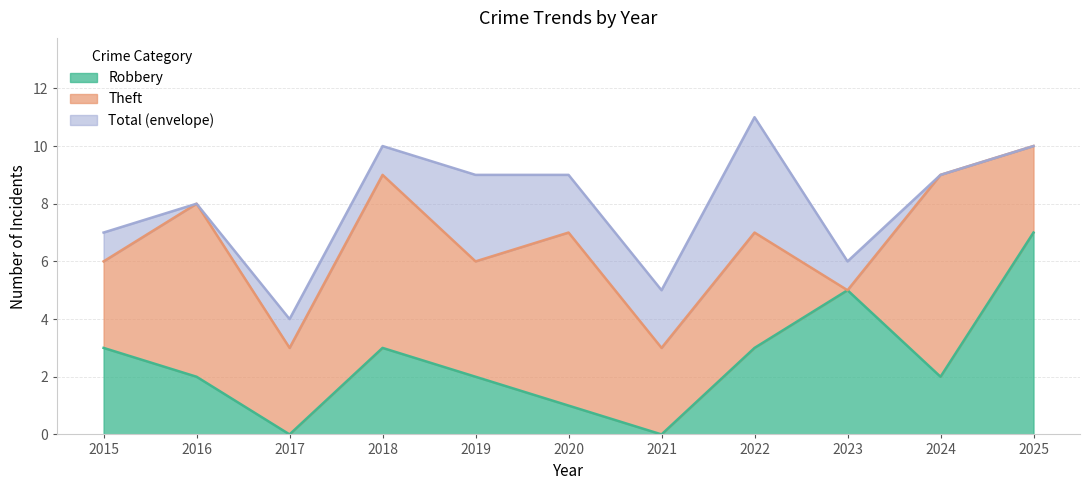

Count the number of data series in this chart.

2